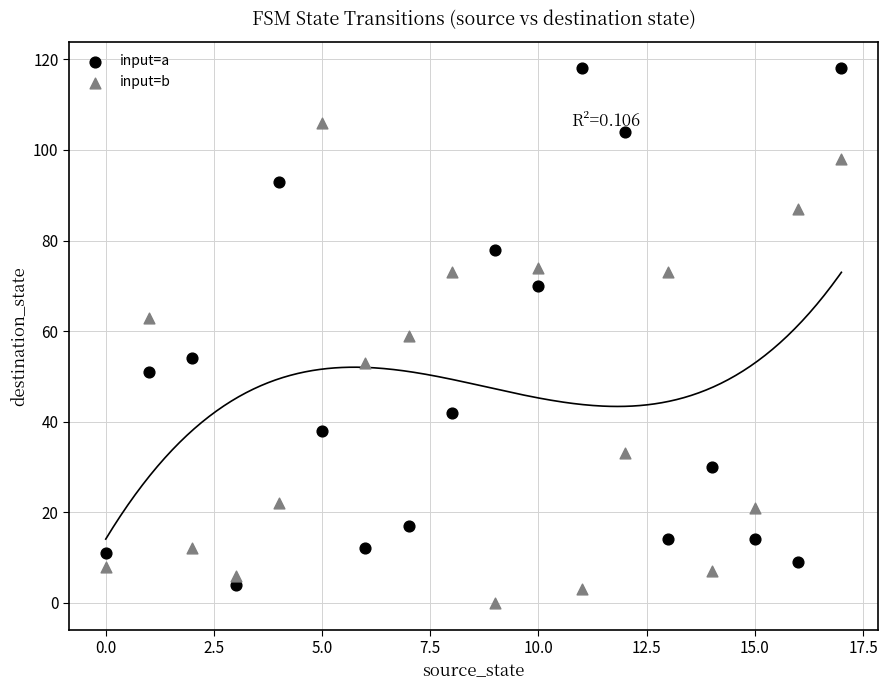

Across all data points, what is the range of Y values (max minus min)?

118